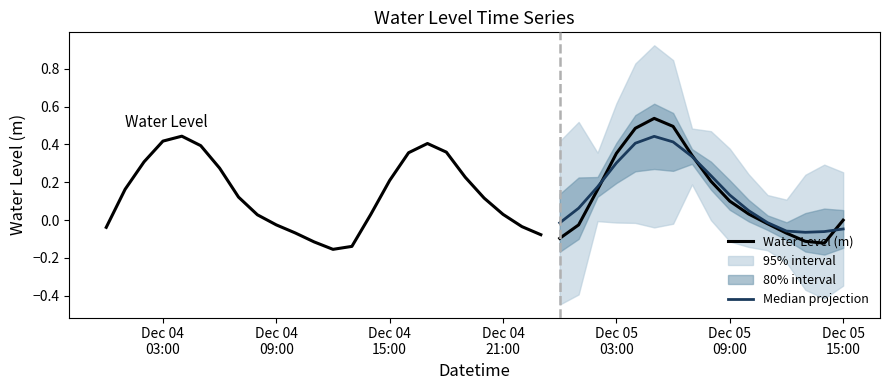

True or false: the data has more than 1 interior local peaks.

True